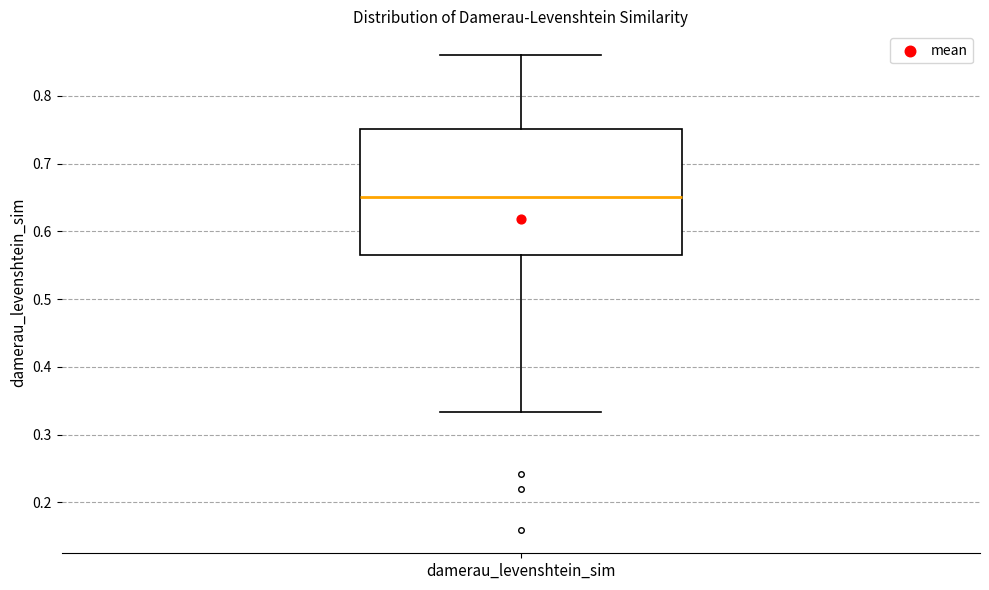

Transcribe this box plot: give where the median line is, the range the box spans, and where the two whiskers end, as read against the y-axis. The values are not printed on the chart, so give them approximately, as read against the axis.

median 0.65, box 0.57 to 0.75, whiskers 0.33 to 0.86